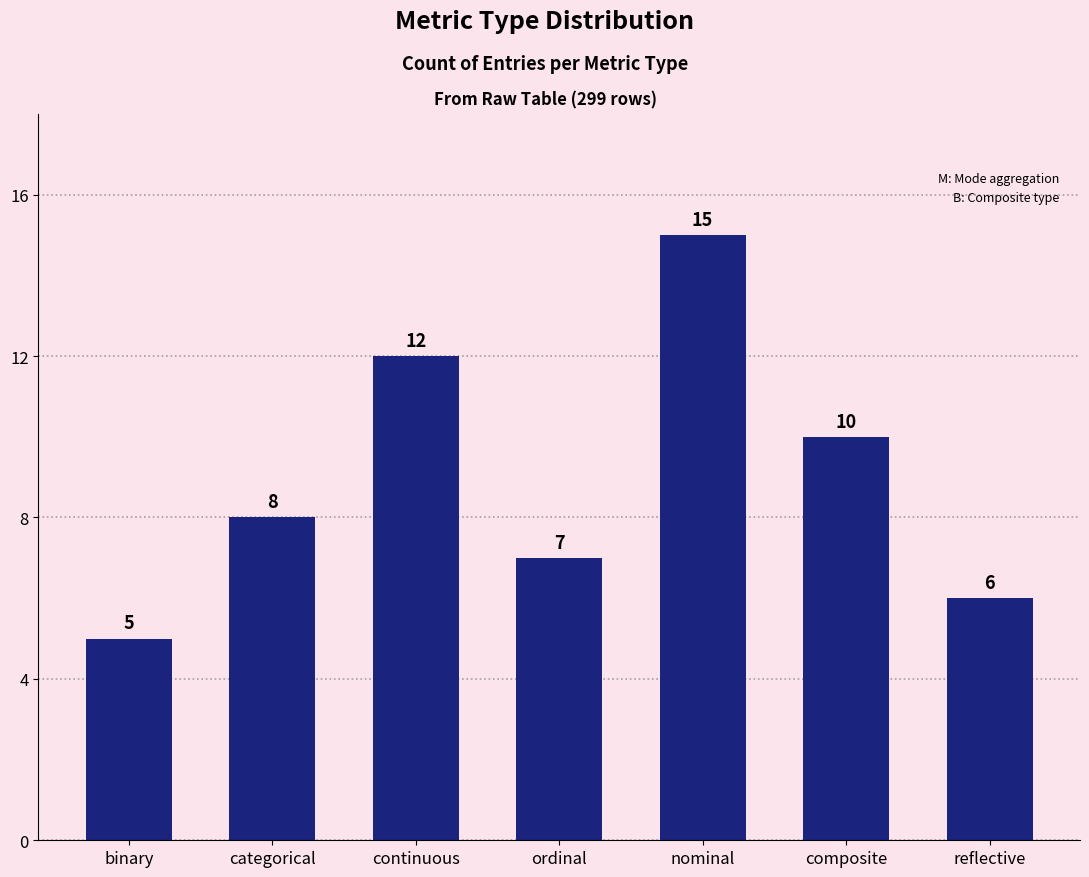

Read the value at composite.

10